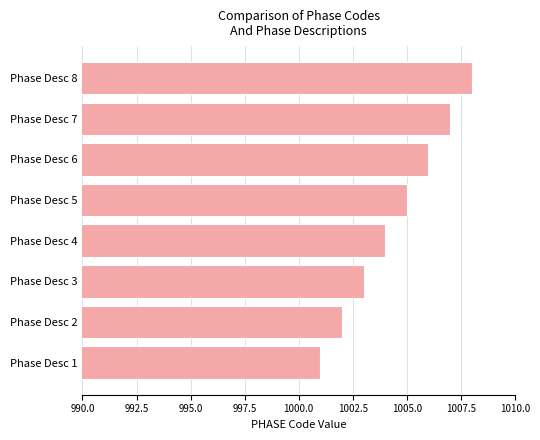

What is the change in value from Phase Desc 4 to Phase Desc 6?

+2